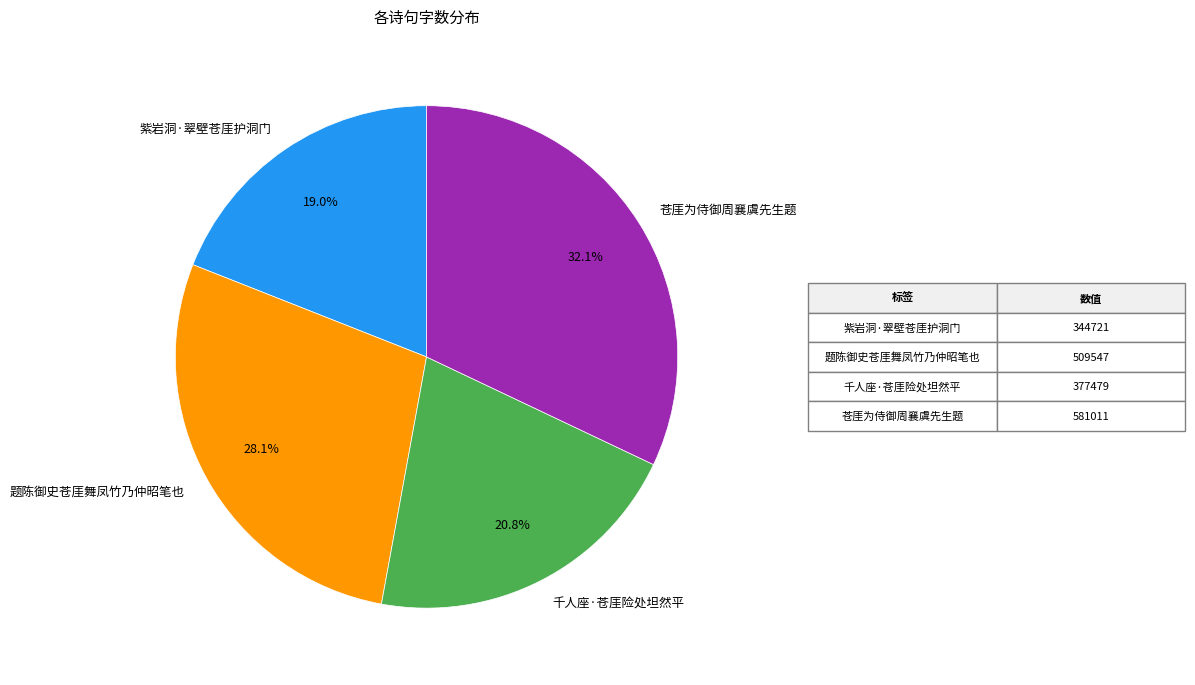

Rank the categories by value from lowest to highest.

紫岩洞·翠壁苍厓护洞门, 千人座·苍厓险处坦然平, 题陈御史苍厓舞凤竹乃仲昭笔也, 苍厓为侍御周襄虞先生题